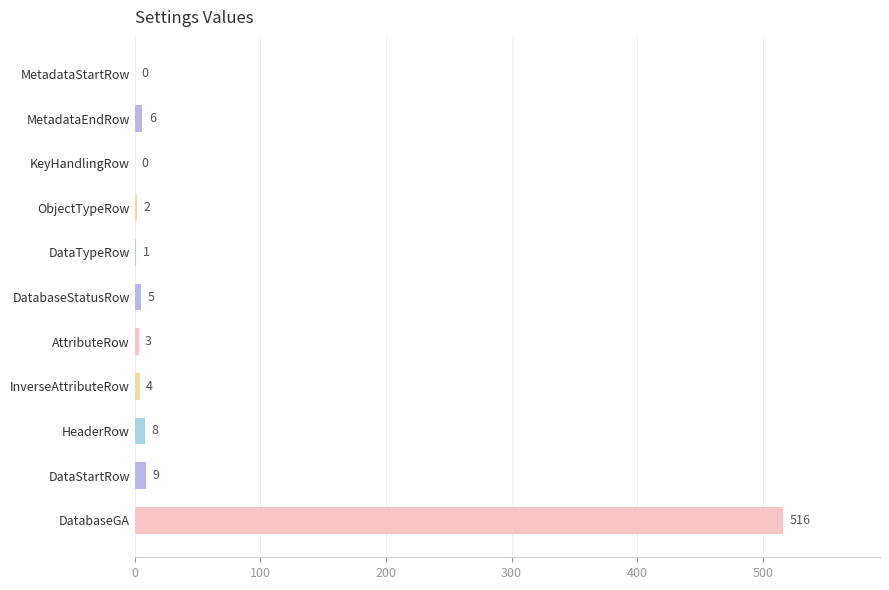

Between 500 and 100, which is larger?

500